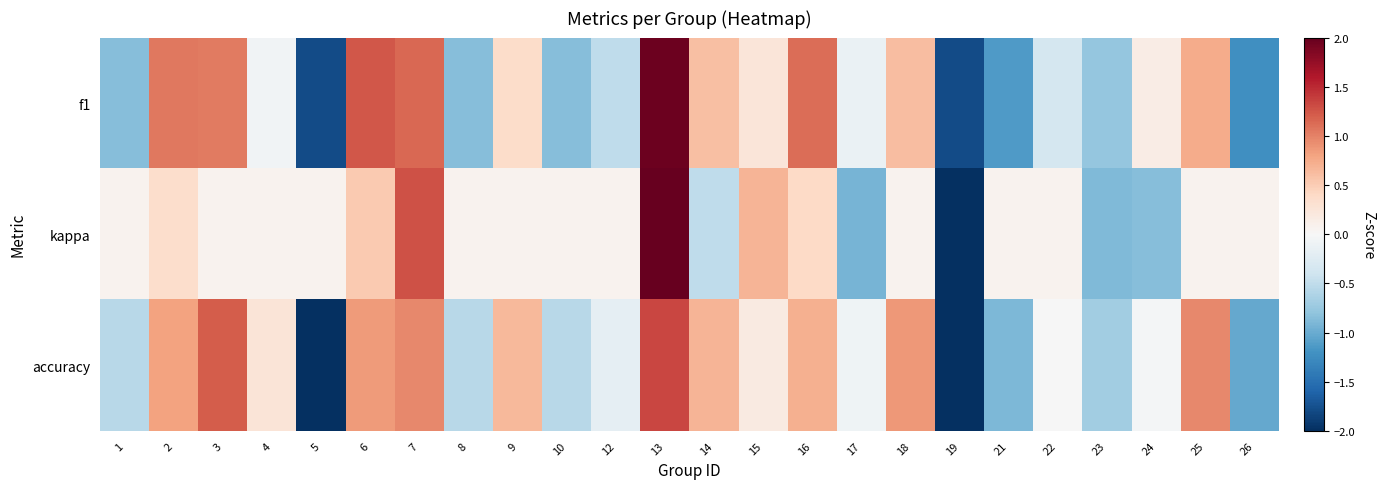

Count the number of data series in this chart.

3